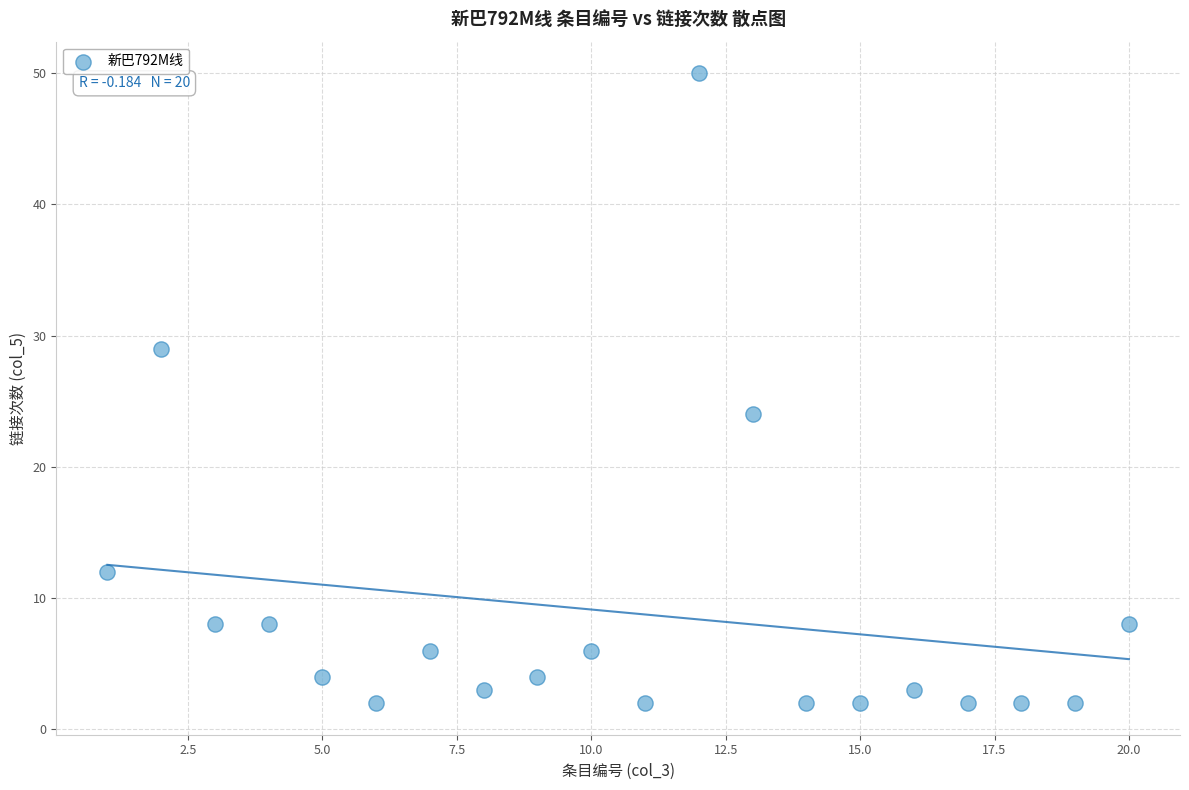

What Y value in the scatter plot is closest to 26?

24